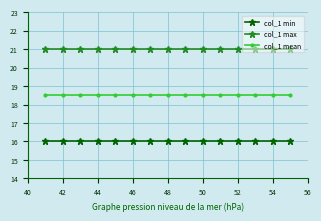

True or false: col_1 min and col_1 mean cross at least once.

False